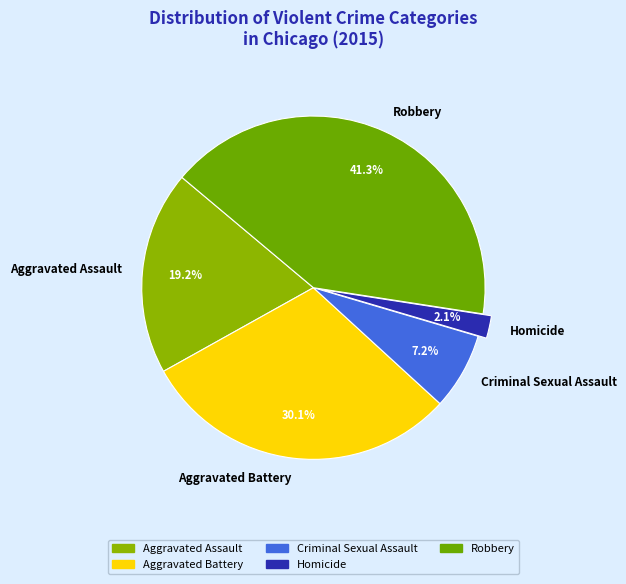

To the nearest percent, what portion does Robbery represent?

41%